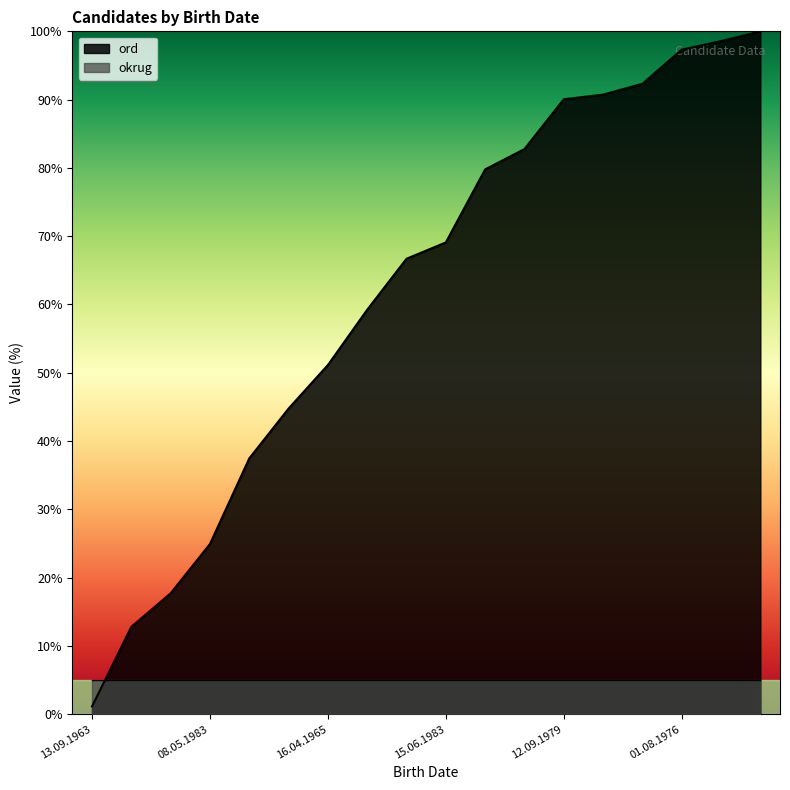

Between 01.08.1976 and 24.01.1963, which is larger?

01.08.1976